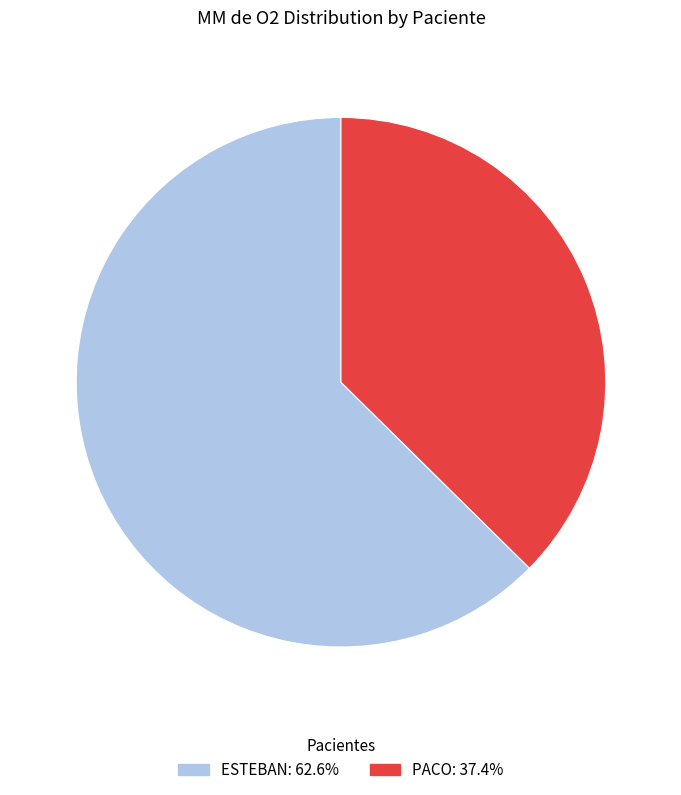

Which slice is the largest?

ESTEBAN